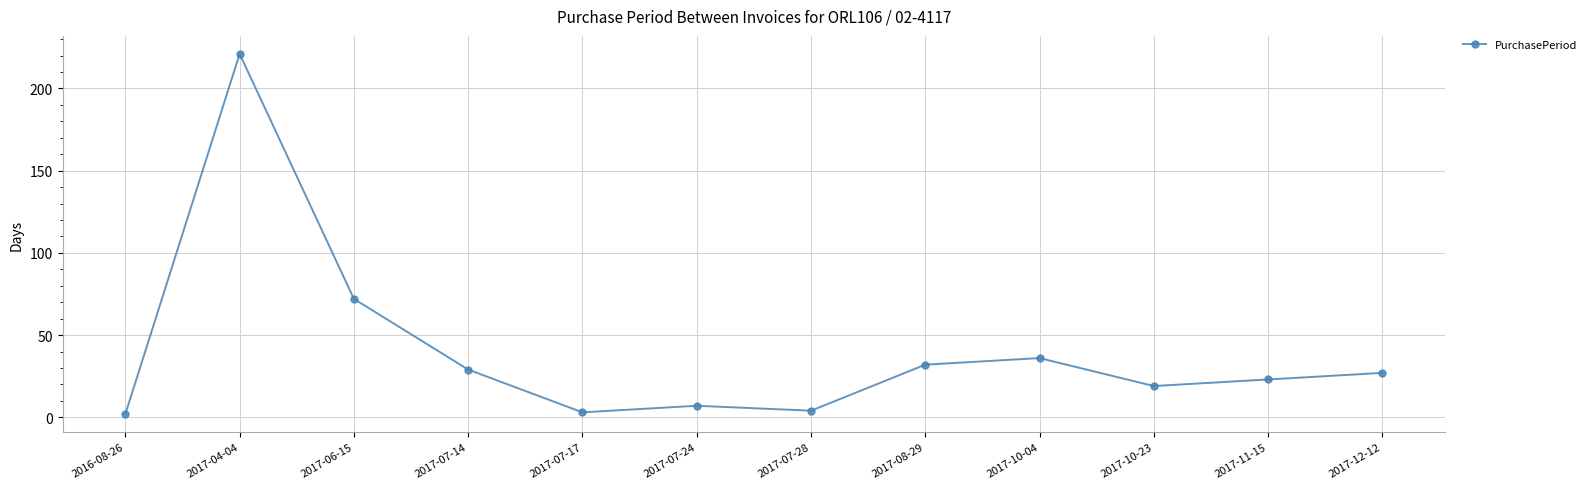

What is the sum of all values?

475